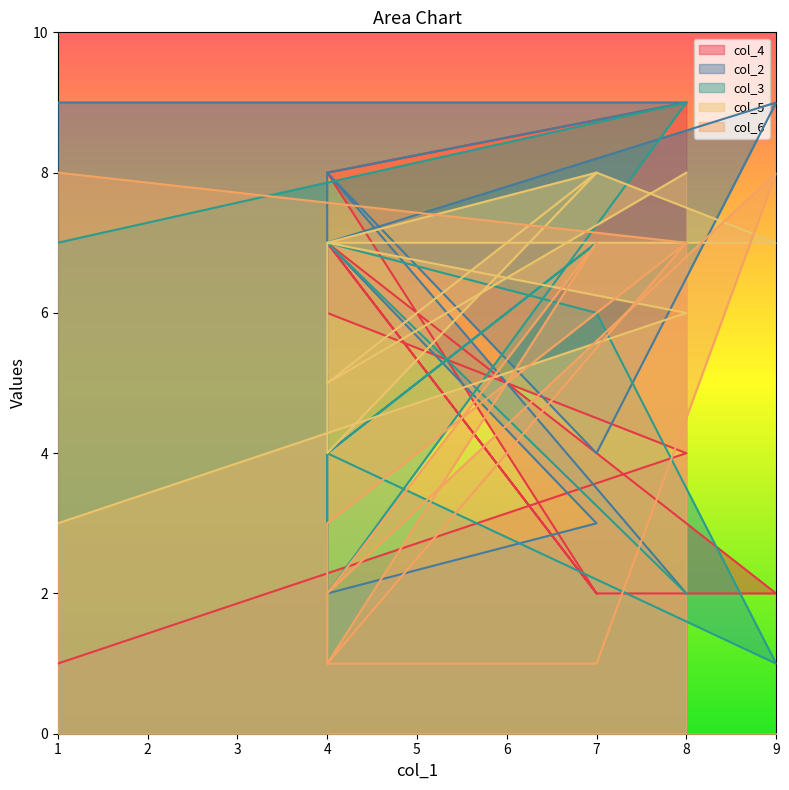

How many data points does each series have?

10